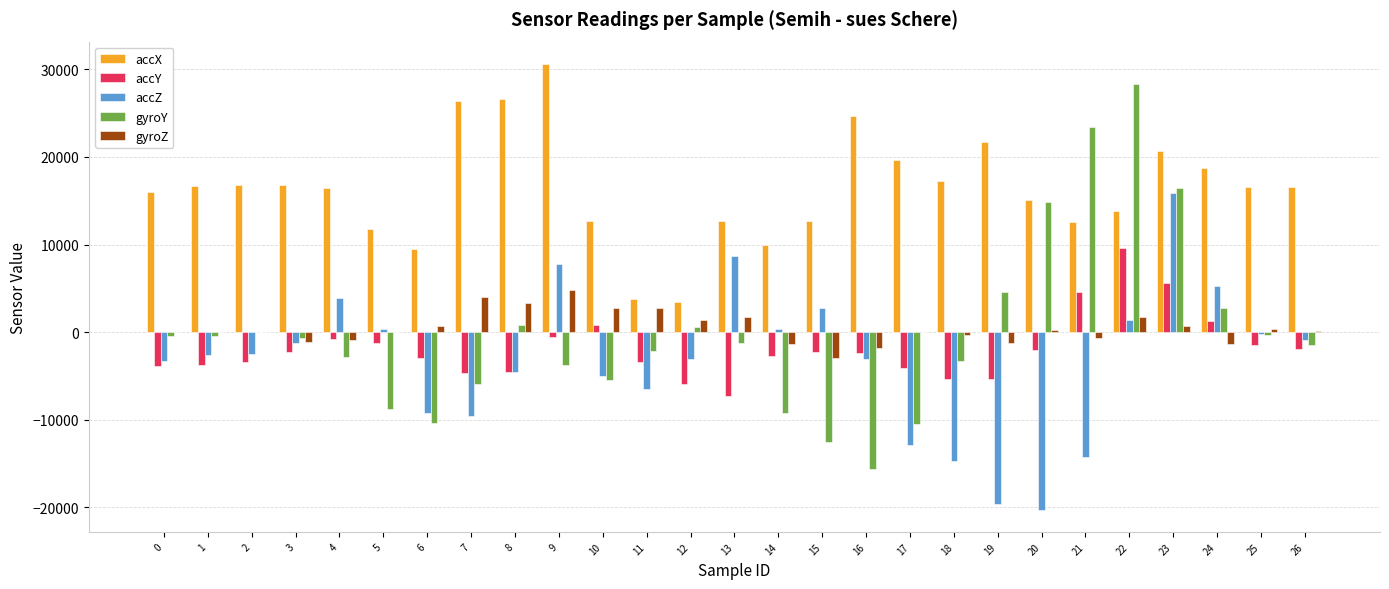

Which series has the widest spread of values?

gyroY